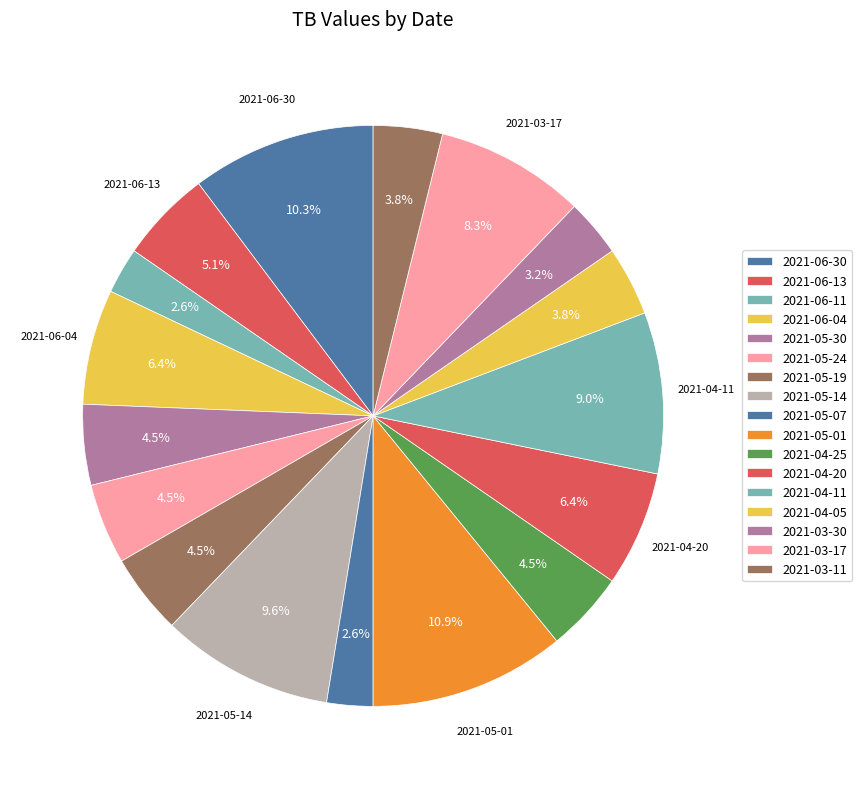

Is there any slice that represents more than half of the pie?

No